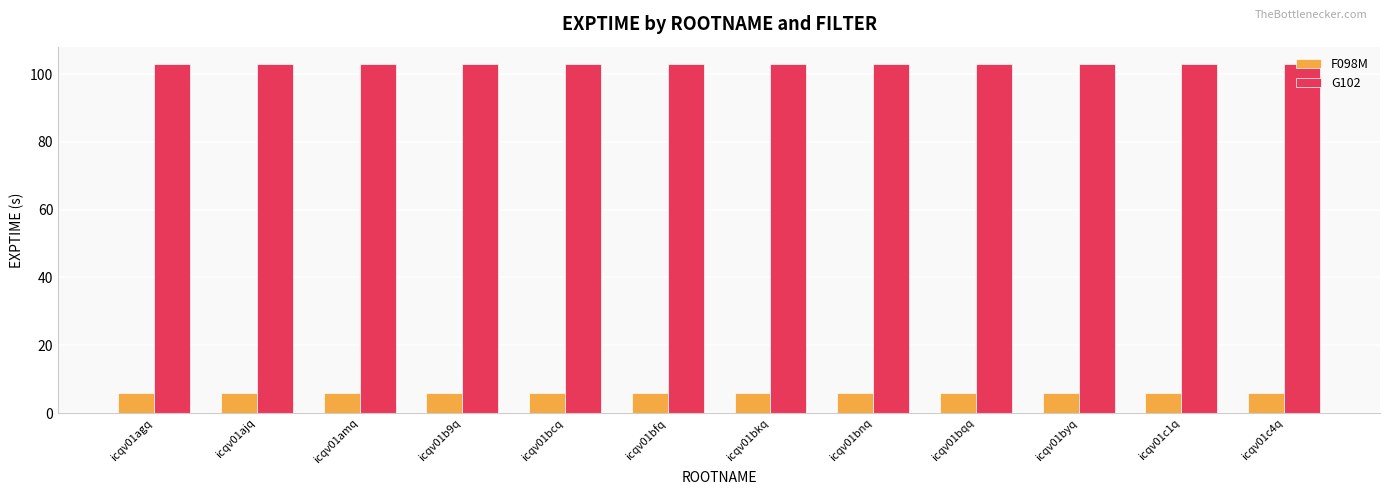

List the series in order of their peak value, highest first.

G102, F098M